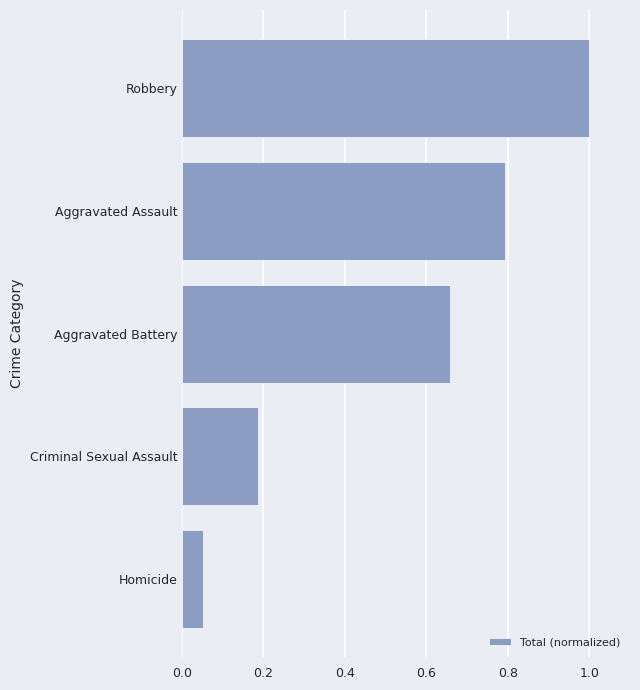

List the labels in order of value, largest first.

Robbery, Aggravated Assault, Aggravated Battery, Criminal Sexual Assault, Homicide